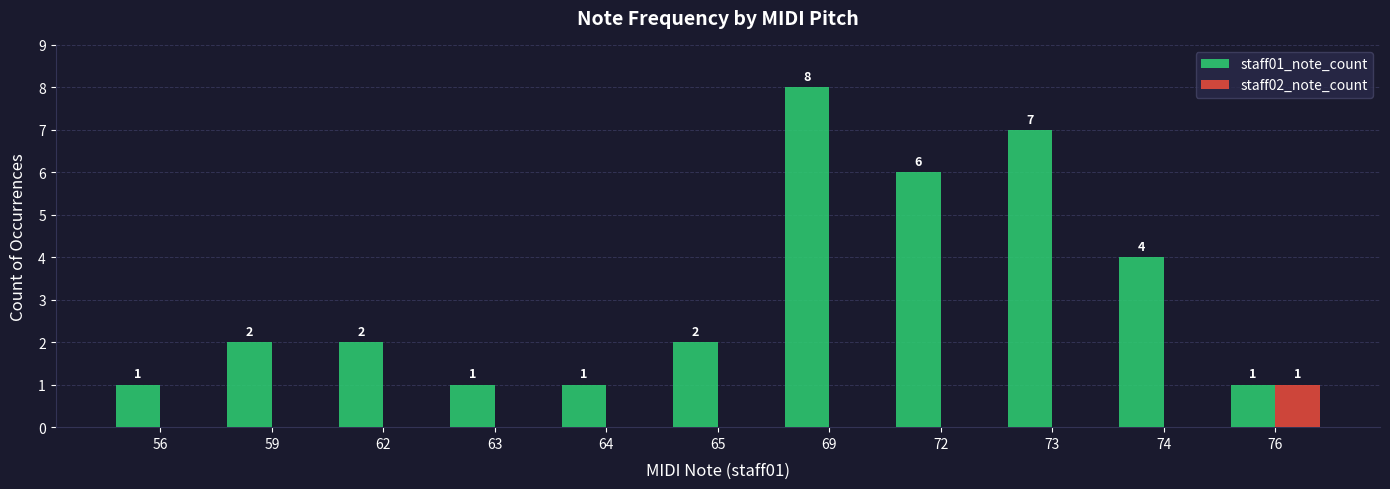

At which label is staff01_note_count closest to 4?

74